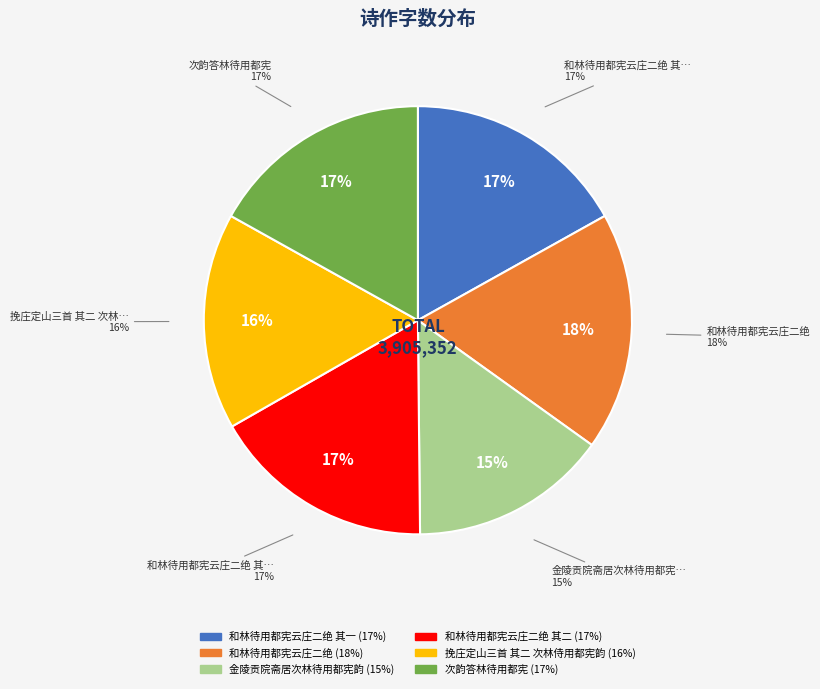

Is it true that 和林待用都宪云庄二绝 其一 is 6% of the pie?

False